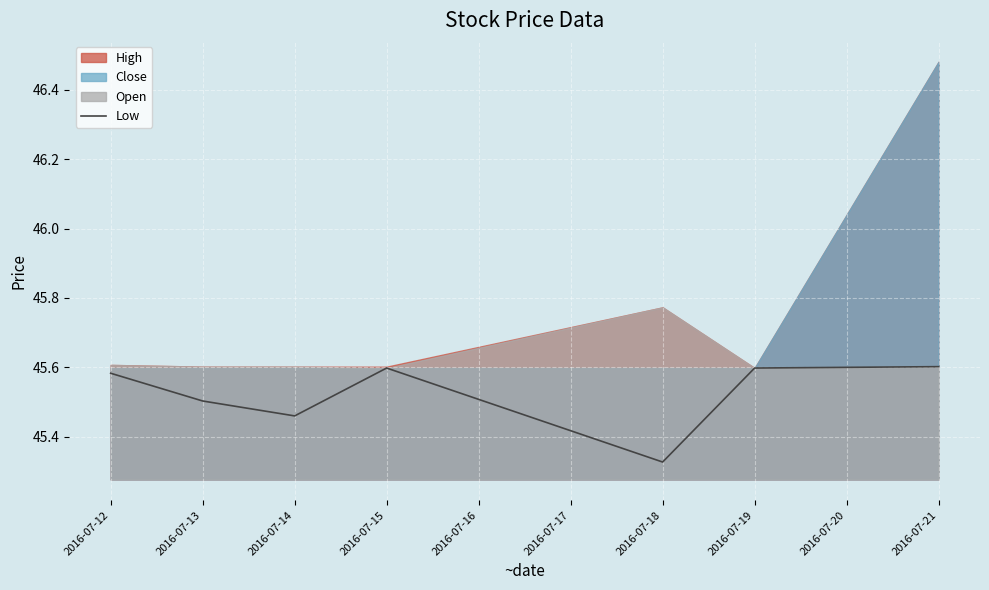

How many interior local peaks (higher than both neighbors) does the data have?

1